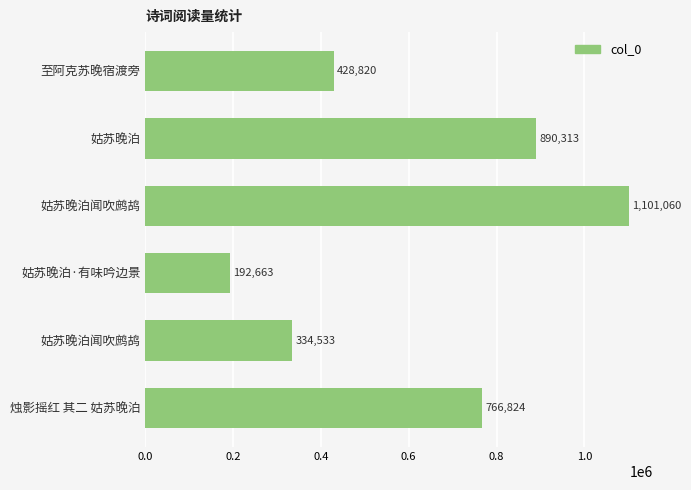

What is the sum of all values?

3714213